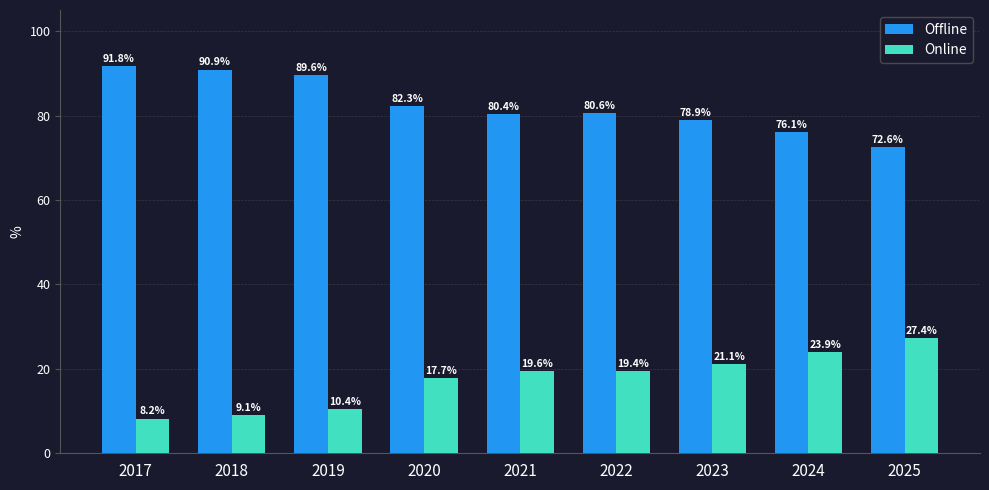

What is the spread (max minus min) of values at 2023?

57.8